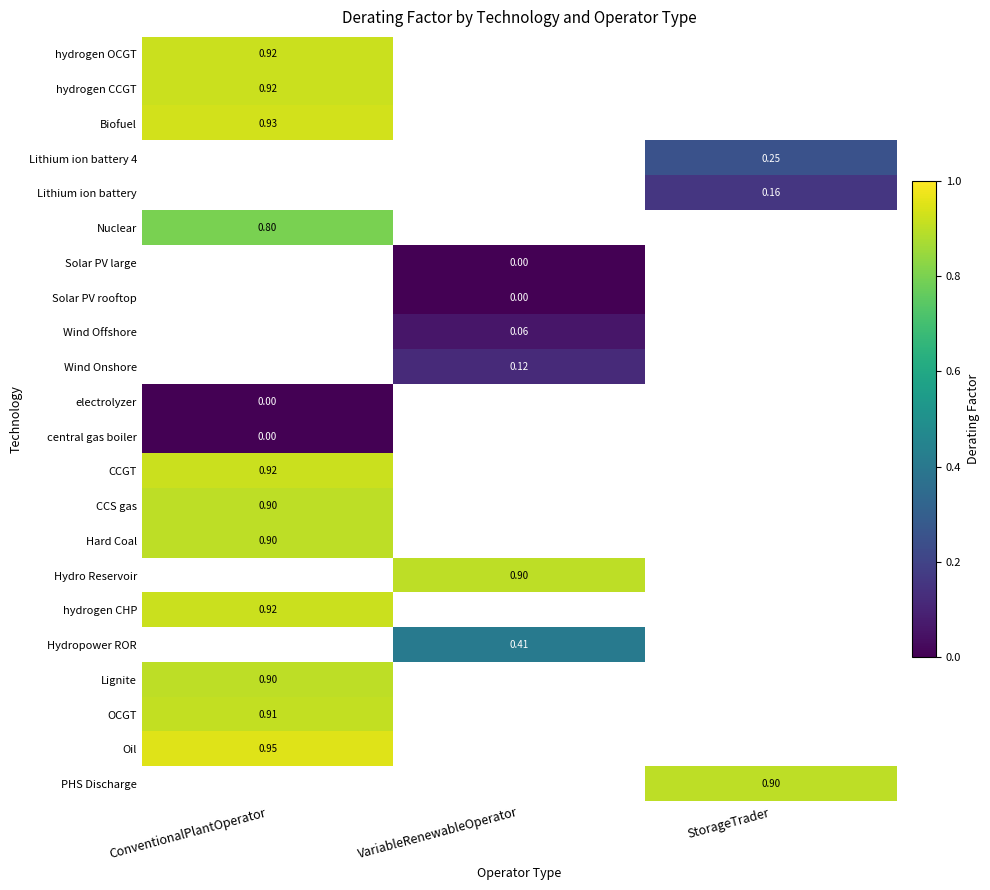

Between StorageTrader and VariableRenewableOperator, which is larger?

VariableRenewableOperator